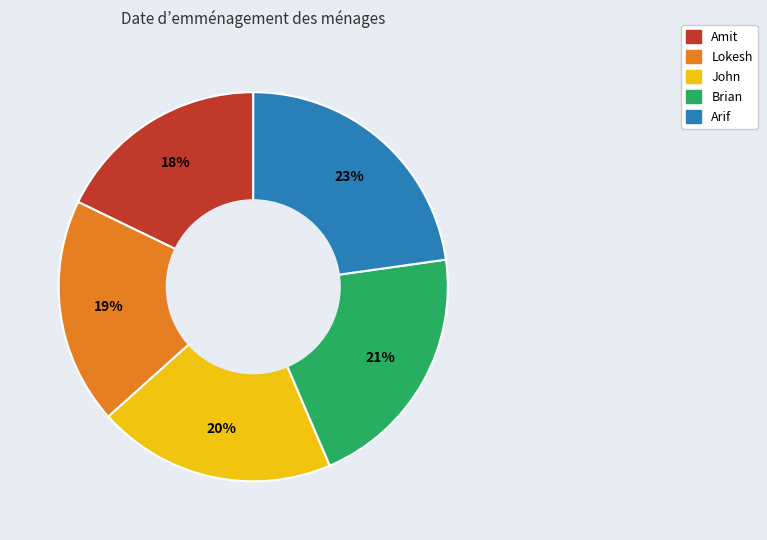

Which has a higher value, Brian or Arif?

Arif